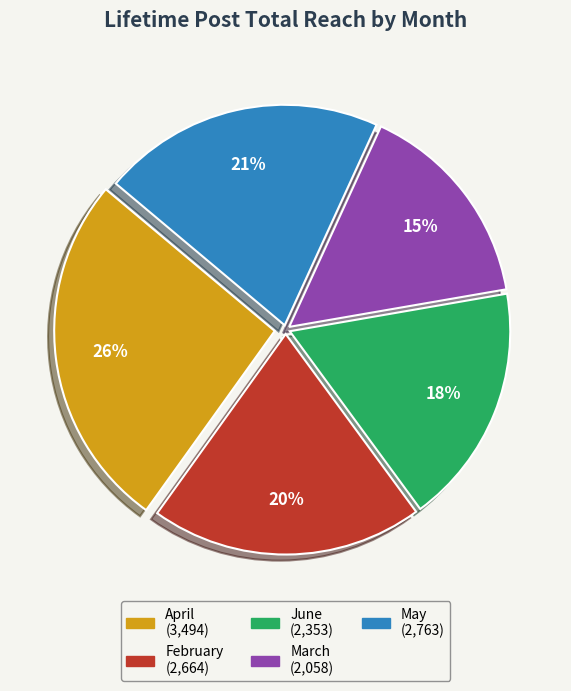

Between March and May, which is larger?

May